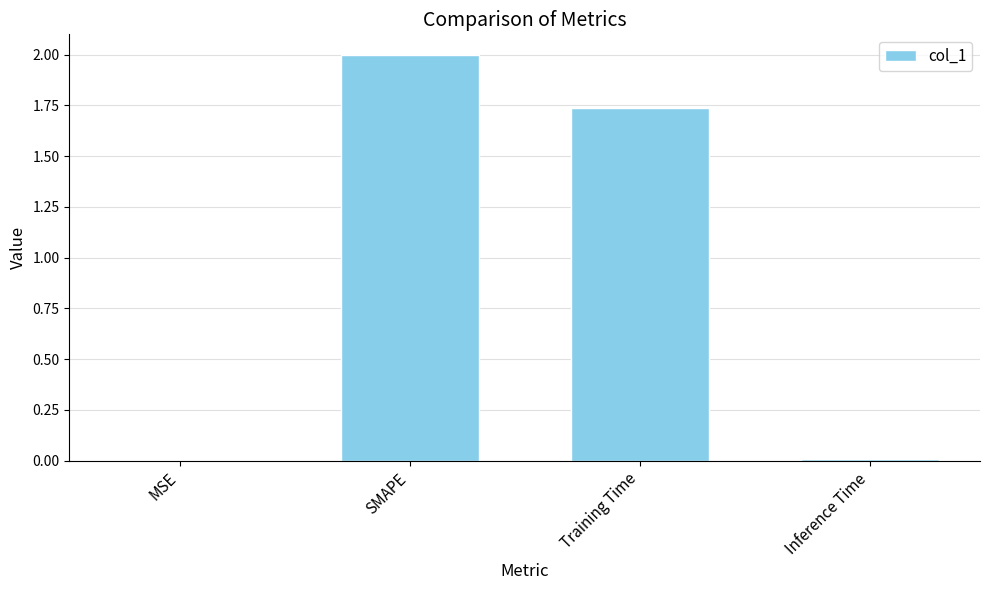

The value at MSE is 0.0. True or false?

True